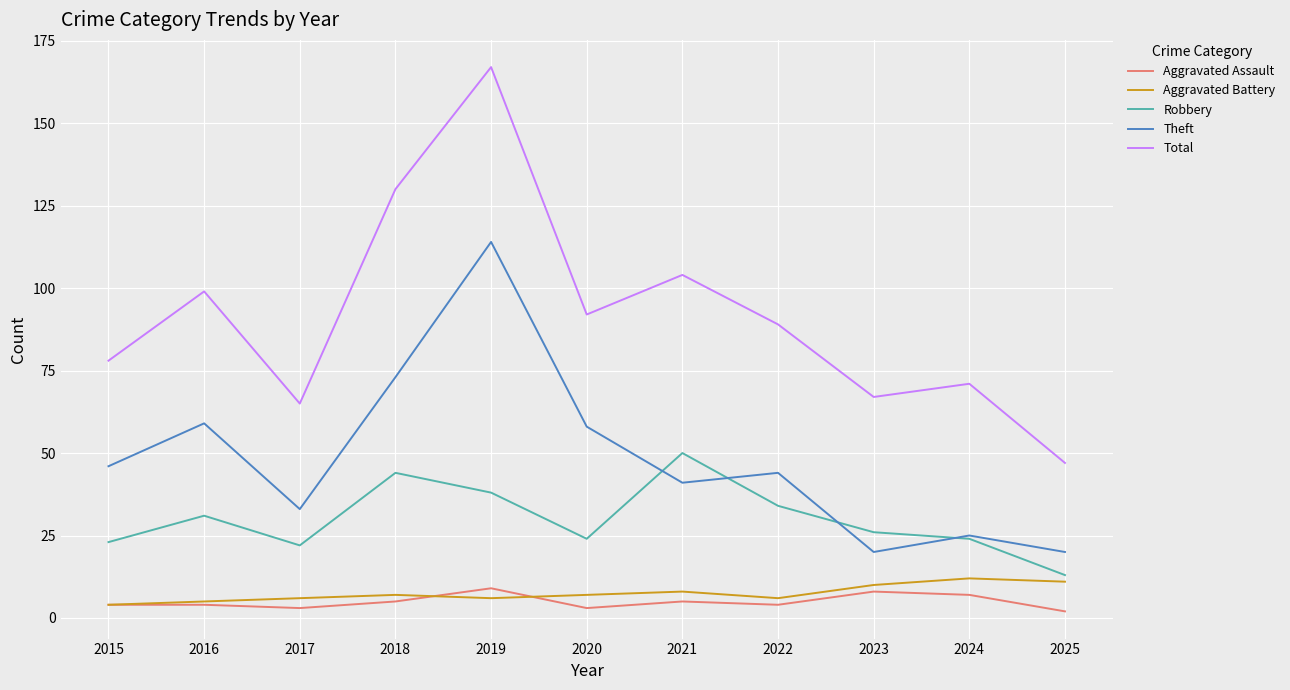

List the series in order of their peak value, highest first.

Total, Theft, Robbery, Aggravated Battery, Aggravated Assault